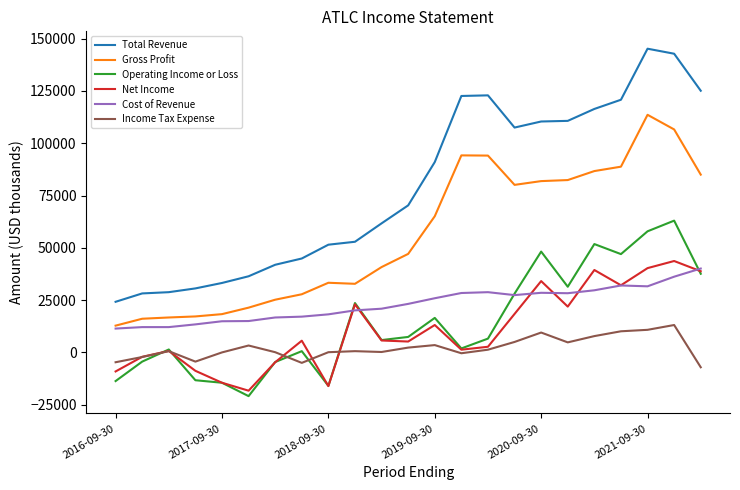

True or false: Net Income and Gross Profit intersect in this chart.

False